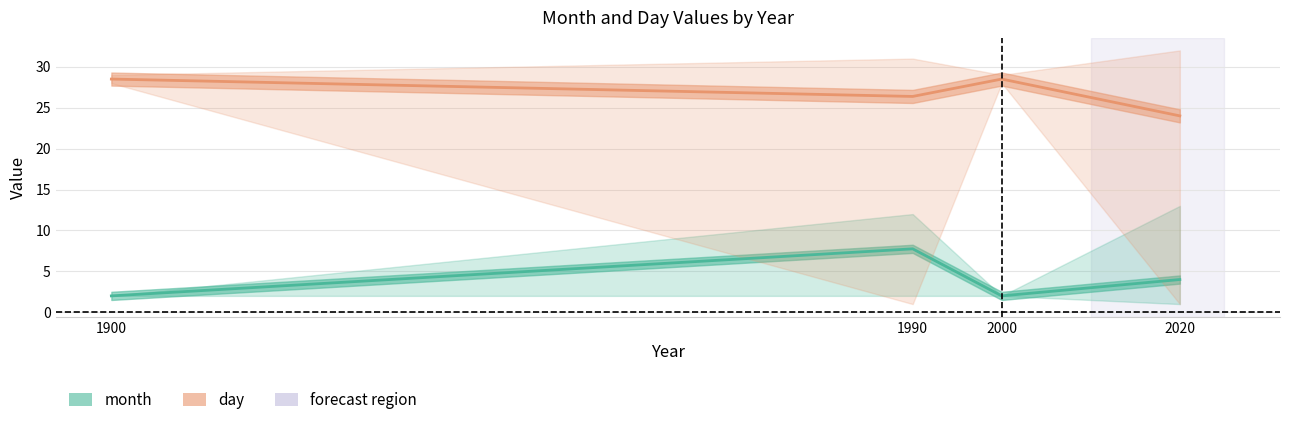

Does the chart have visible grid lines?

Yes